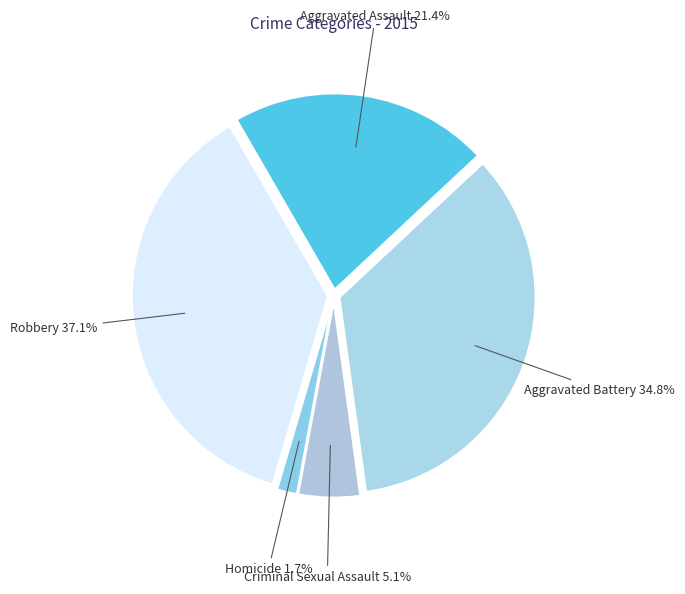

What percentage do Criminal Sexual Assault and Robbery together represent?

42.2%